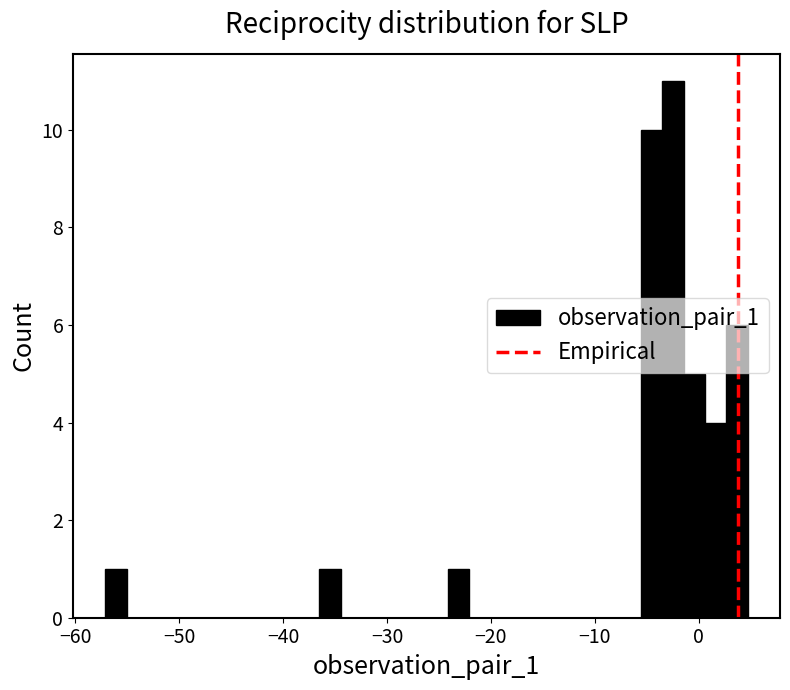

Around what value on the x-axis is the tallest bar? Give the approximate position of its centre, as read against the axis.

-2